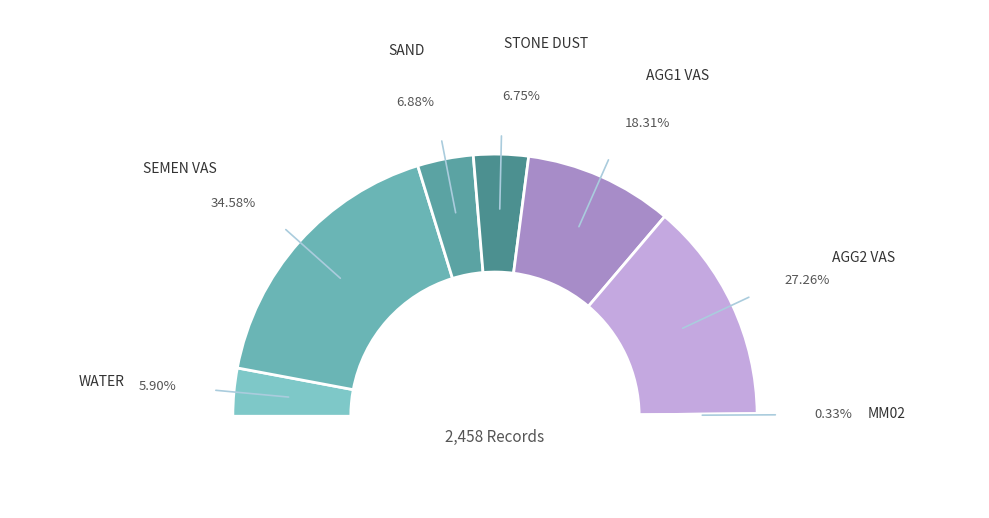

Is it true that SAND is 19% of the pie?

False